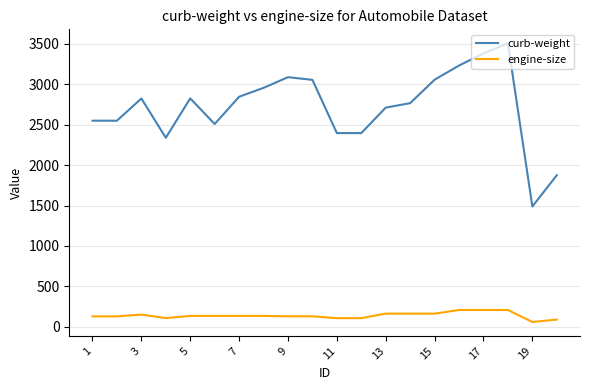

Rank the series by their average value, from highest to lowest.

curb-weight, engine-size